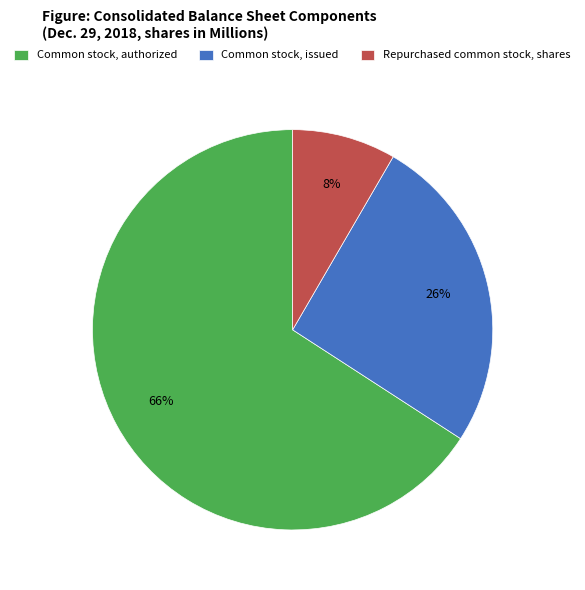

How many slices are in this pie chart?

3